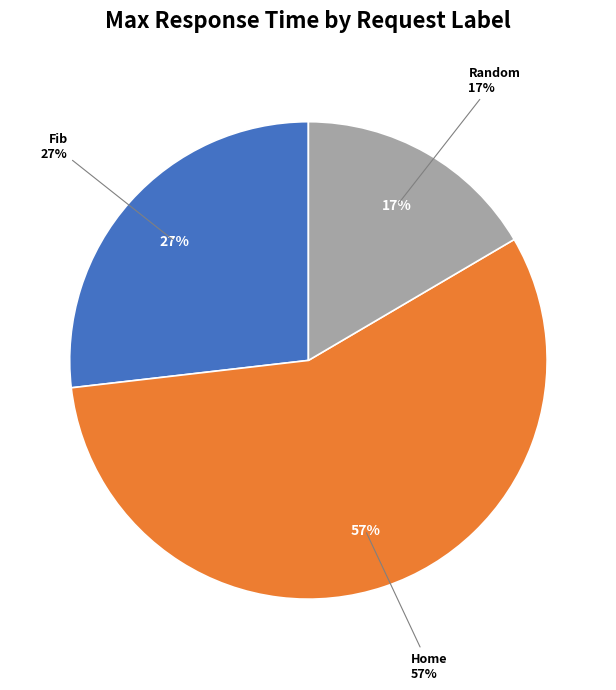

What is the smallest slice in the pie chart?

Random